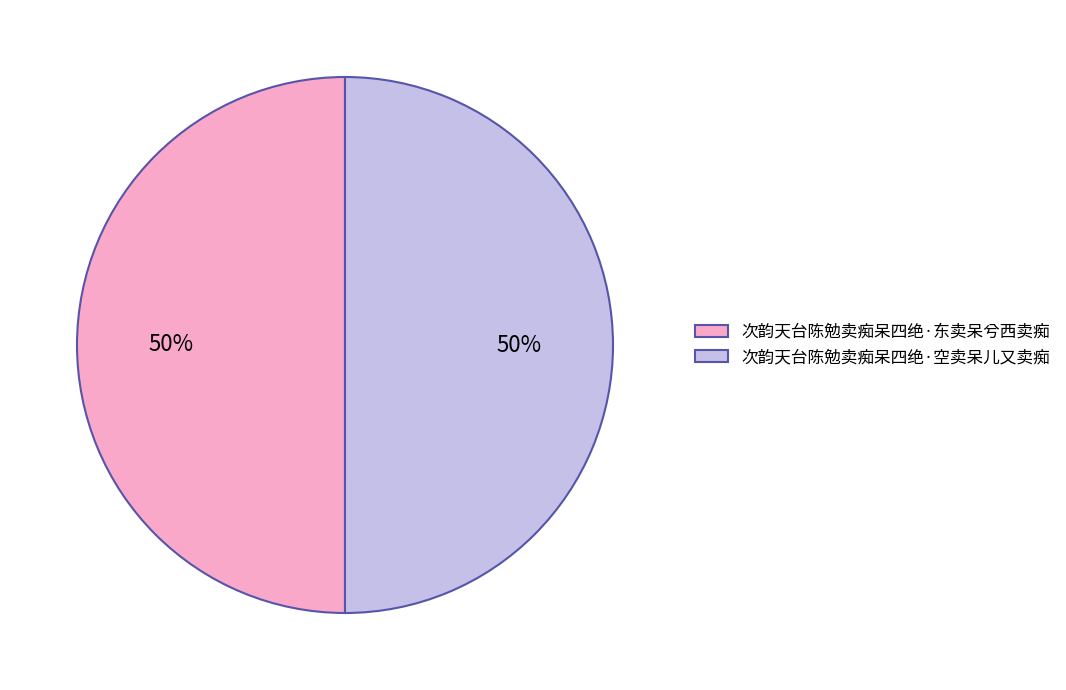

Approximately how many times larger is the value at 次韵天台陈勉卖痴呆四绝·东卖呆兮西卖痴 compared to 次韵天台陈勉卖痴呆四绝·空卖呆儿又卖痴?

1.0